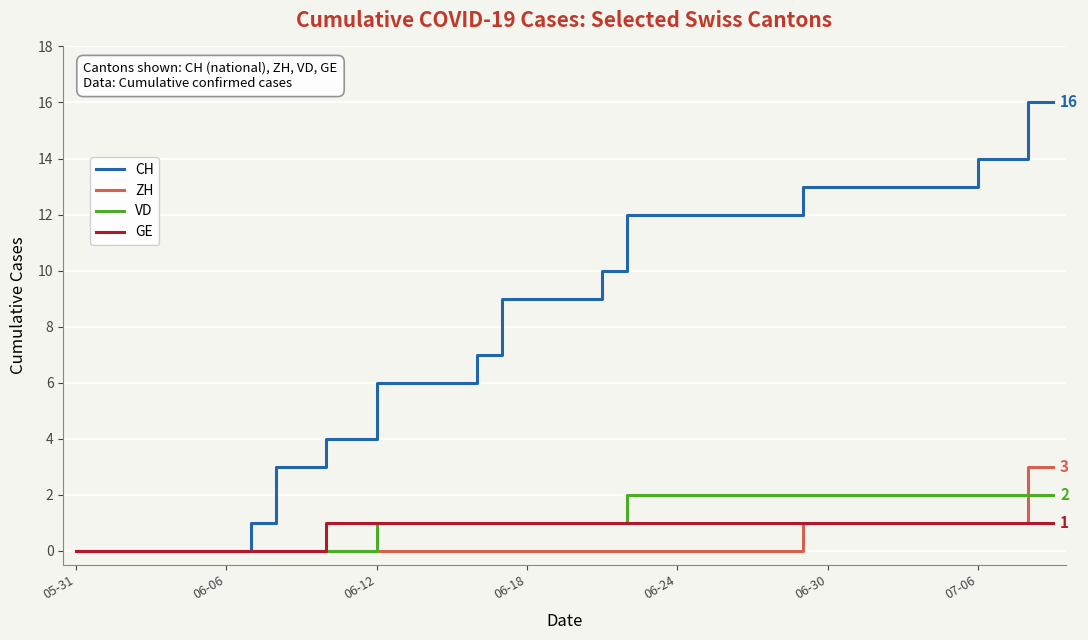

What is the maximum value shown in the chart?

16